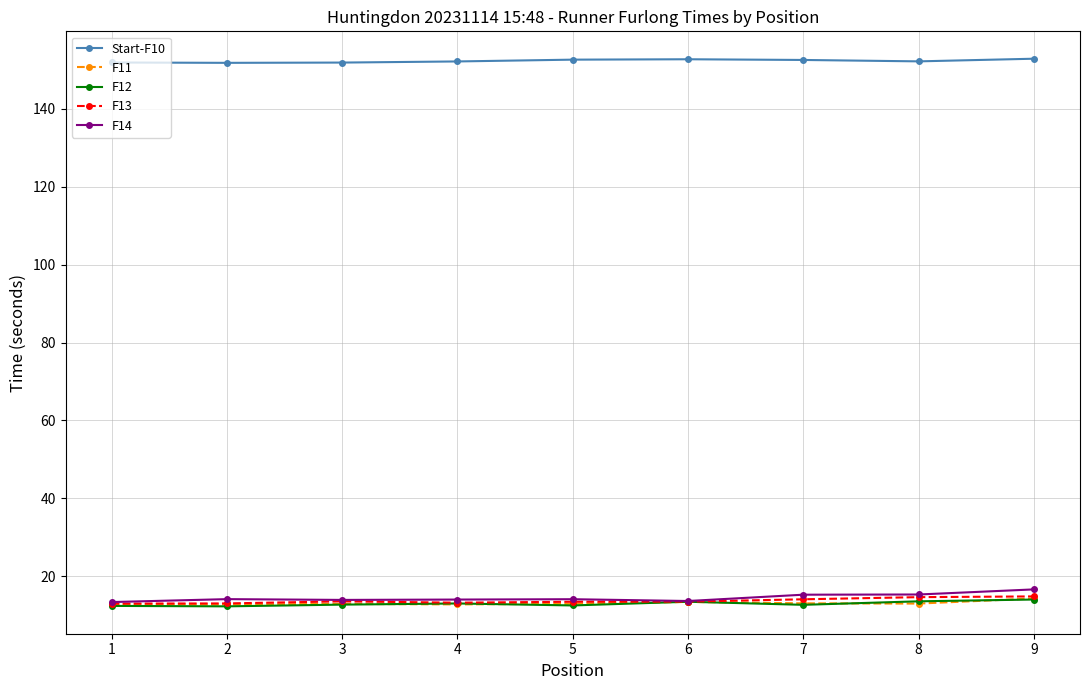

Is this an area chart (filled region under the line)?

No